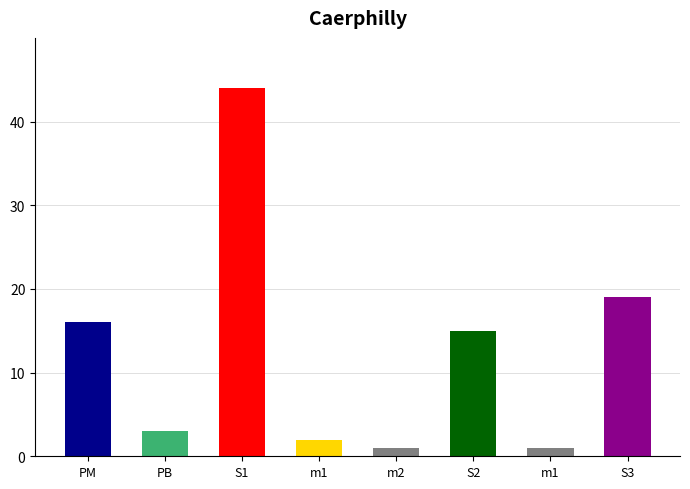

Reading left to right, what are all the values shown in this chart?

16	3	44	2	1	15	1	19